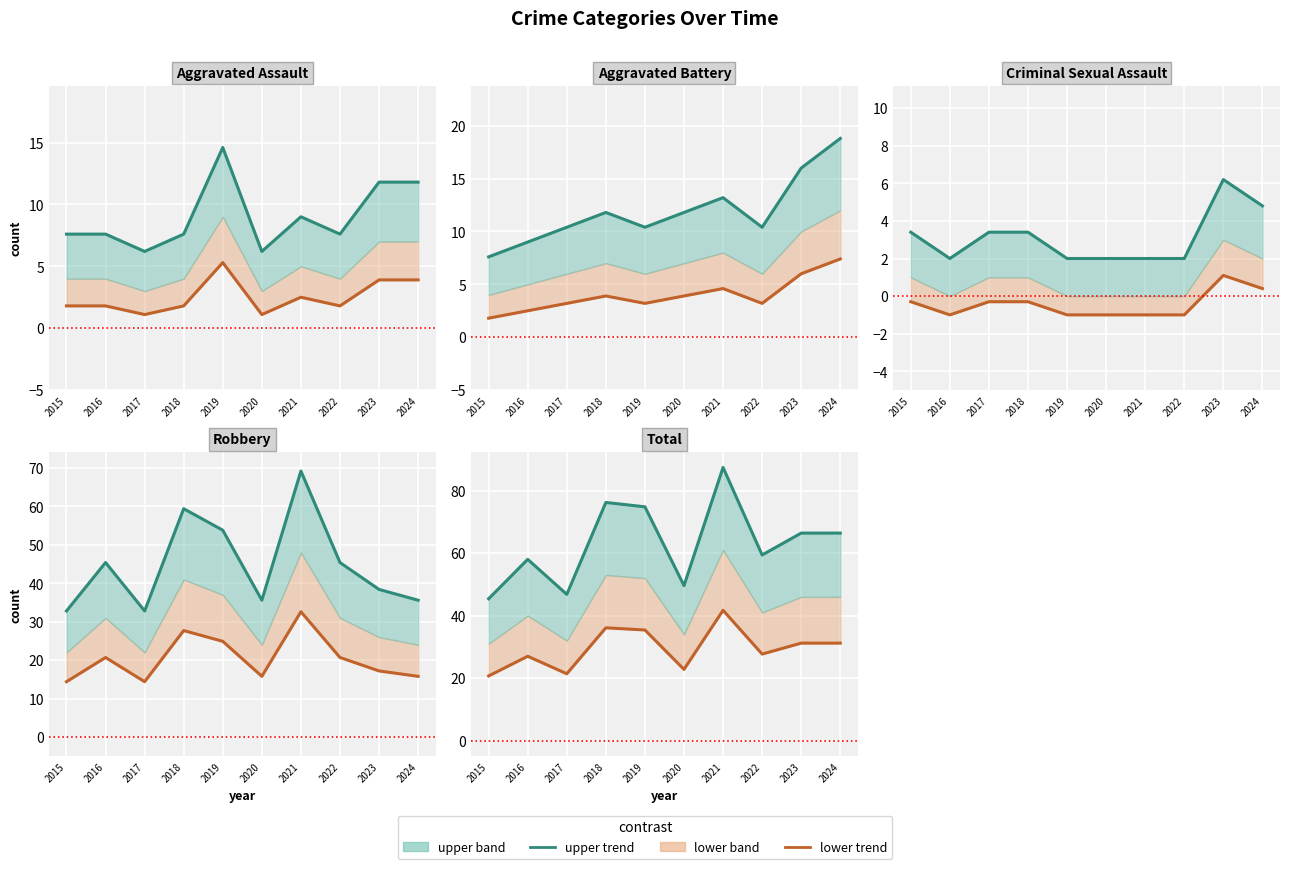

True or false: Criminal Sexual Assault and Robbery cross at least once.

False